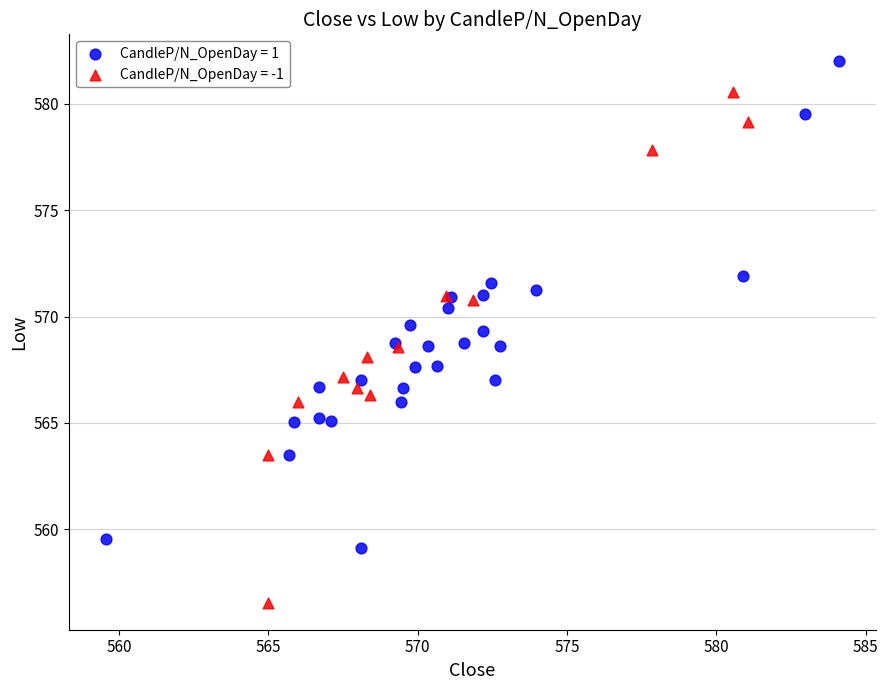

What are all the series names shown in the legend?

CandleP/N_OpenDay = 1, CandleP/N_OpenDay = -1